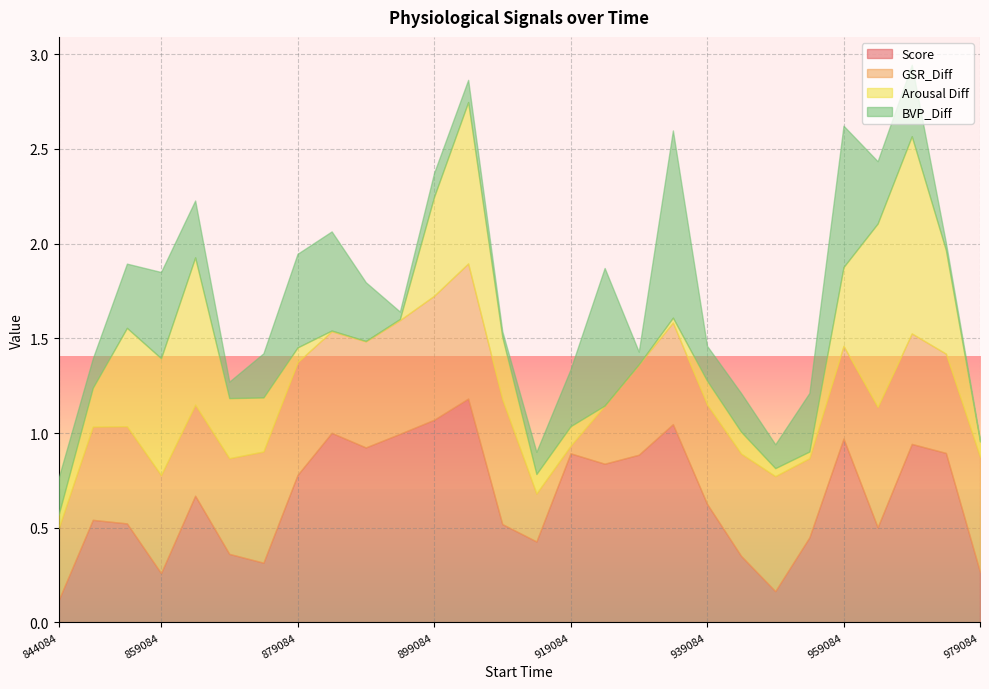

How many distinct data groups are displayed?

4